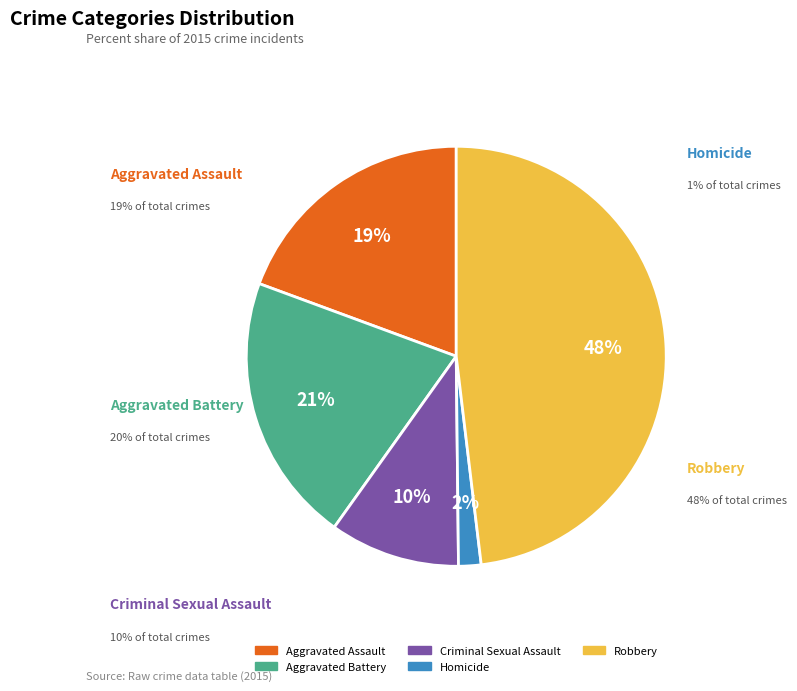

How many segments does this pie chart have?

5